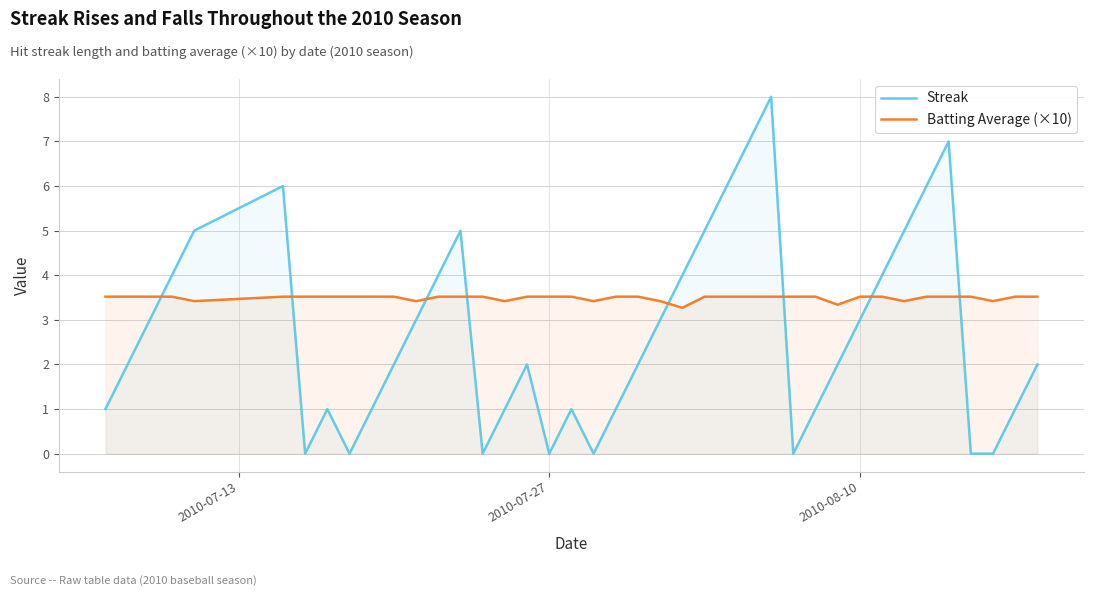

Does the chart display data point markers on the line(s)?

No